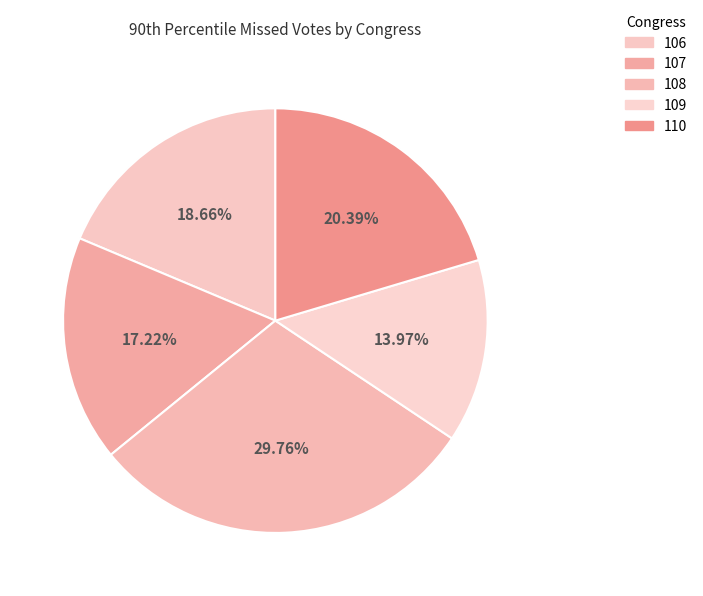

How many slices are in this pie chart?

5